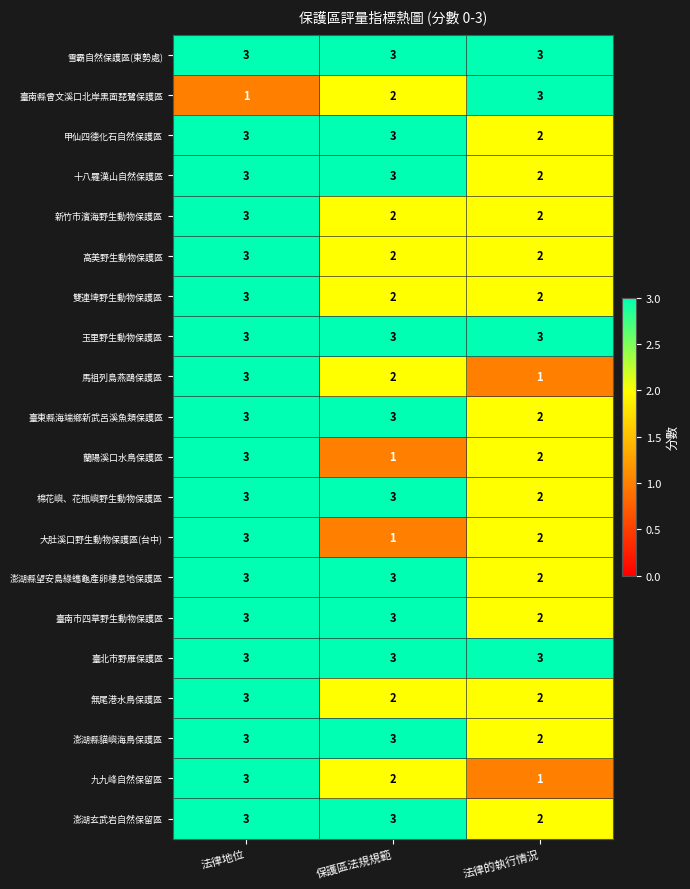

Is it true that 臺東縣海端鄉新武呂溪魚類保護區 equals 3 at 法律地位?

True